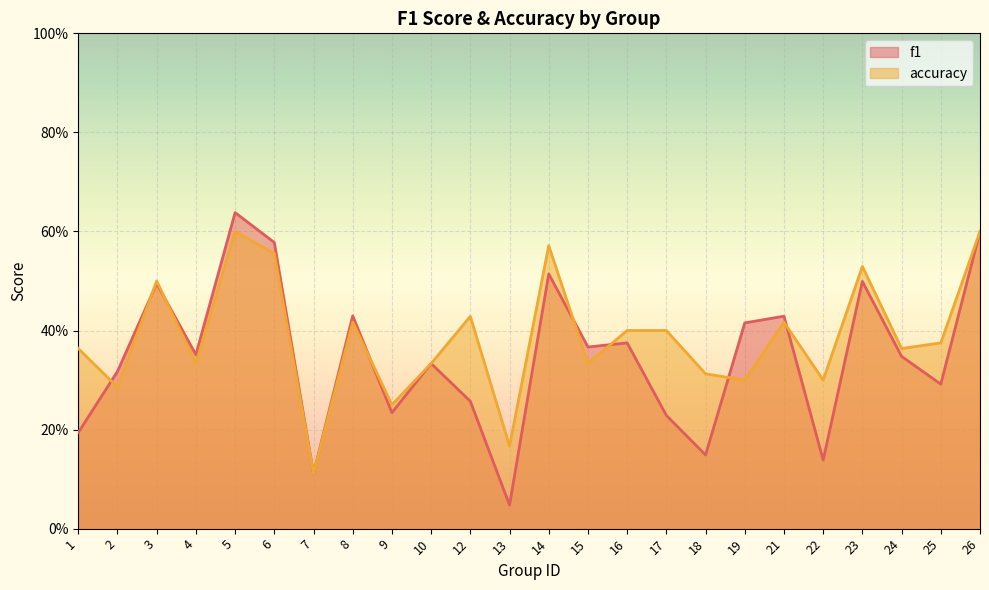

What is the sum of all accuracy values?

9.2